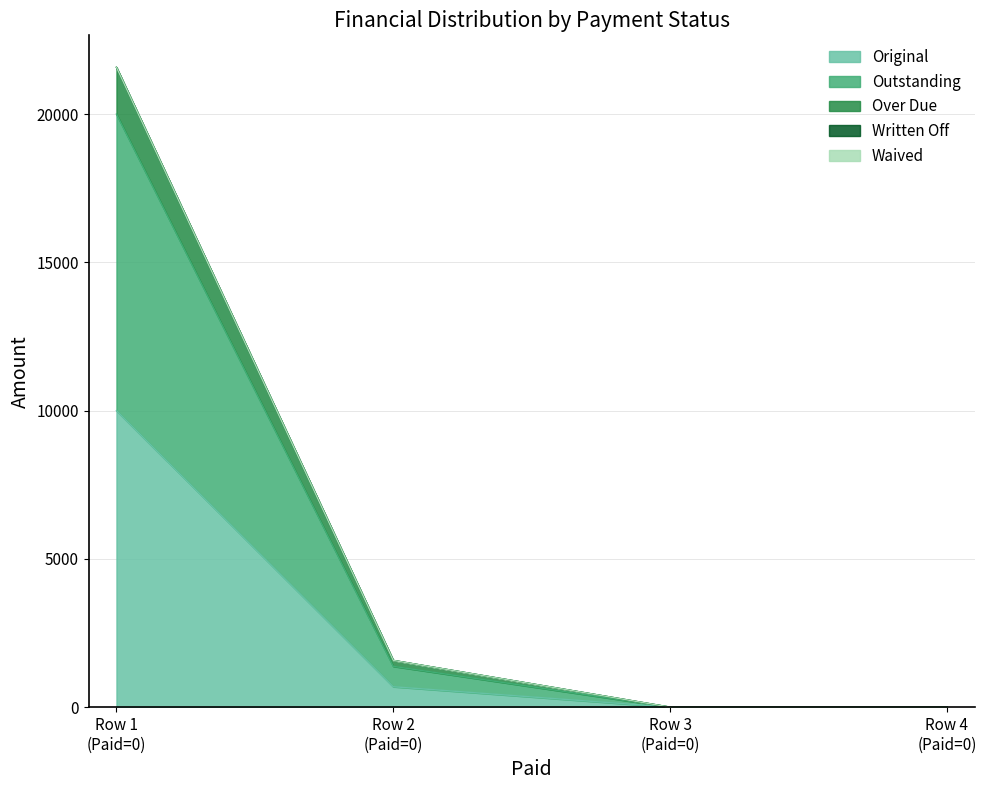

Does the chart display data point markers on the line(s)?

No